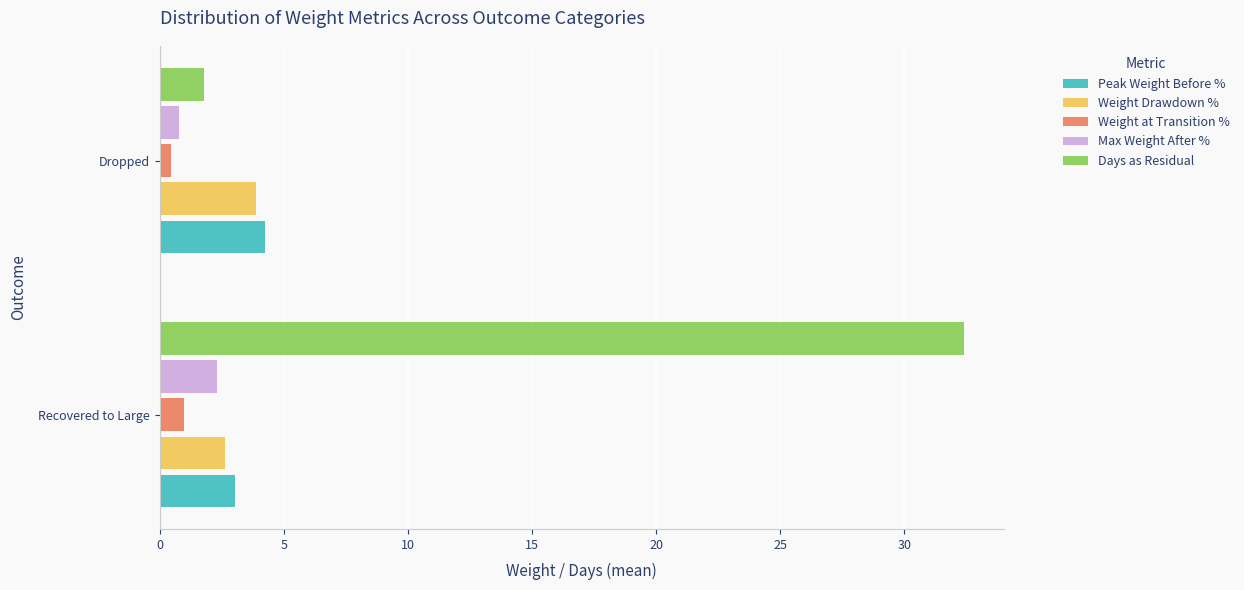

What is the lowest value of the Days as Residual series?

1.8